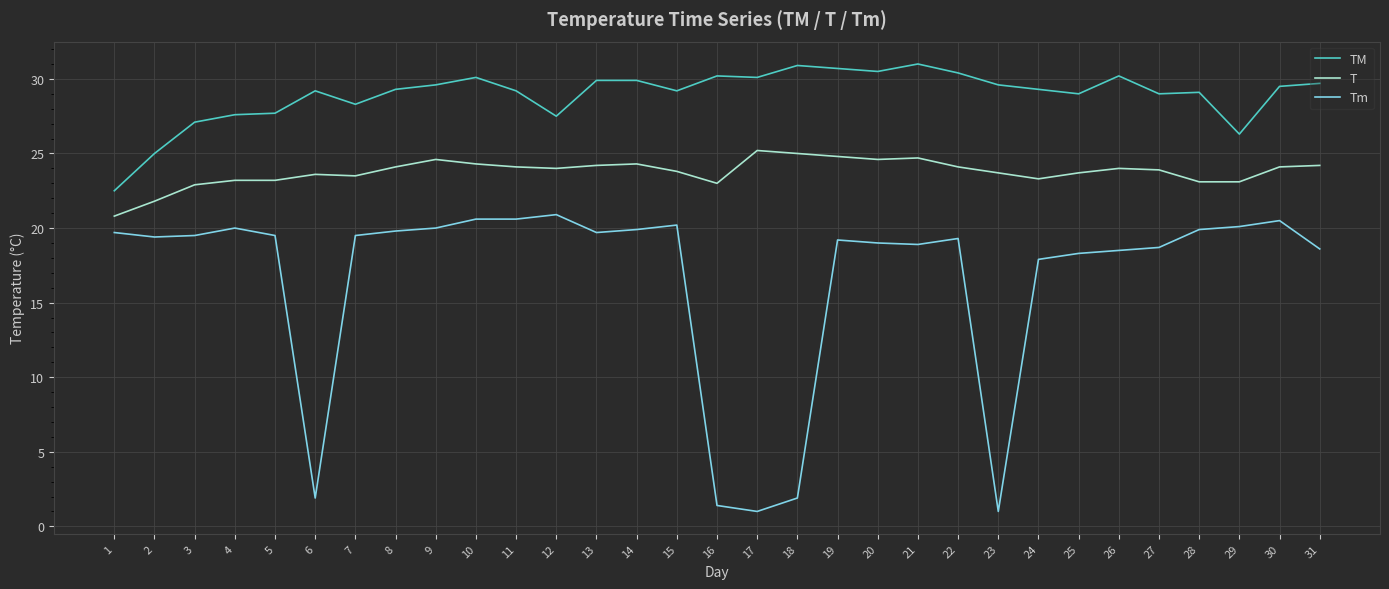

Where is TM nearest to the value 26?

29